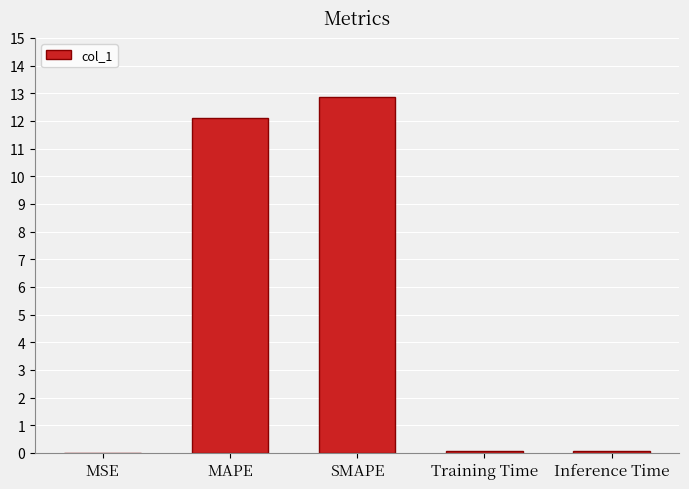

Is it true that the value at MAPE is 2.7?

False